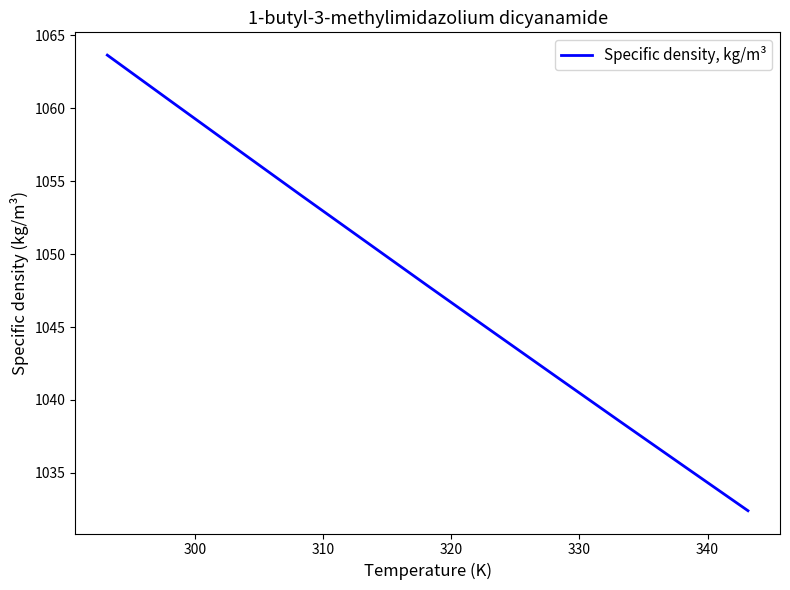

What is the smallest value displayed?

1032.4